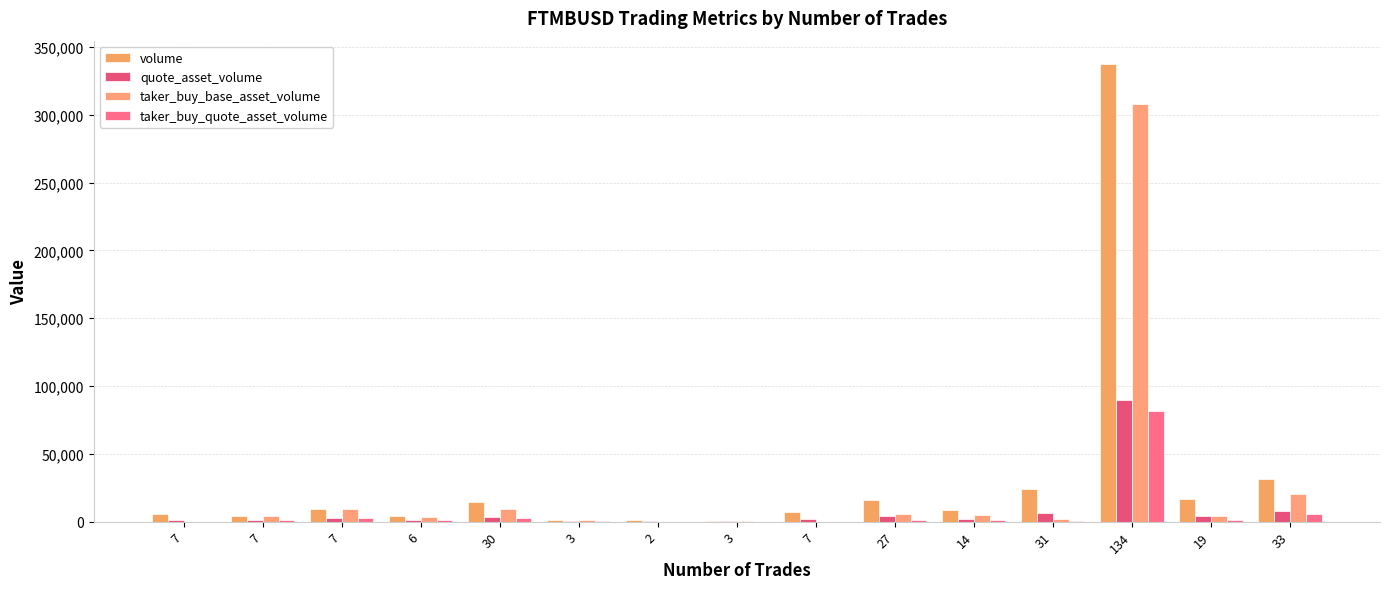

How many groups of bars are there?

15